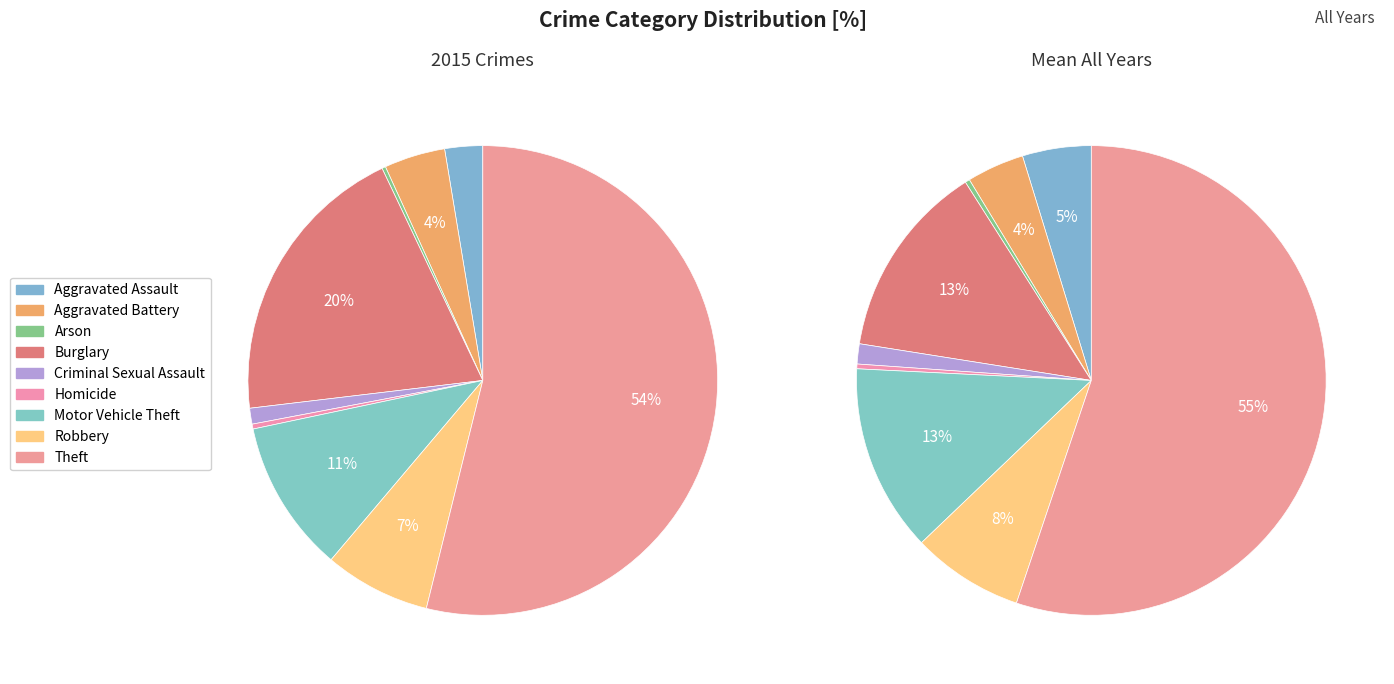

True or false: Aggravated Battery accounts for 4% of the total.

True